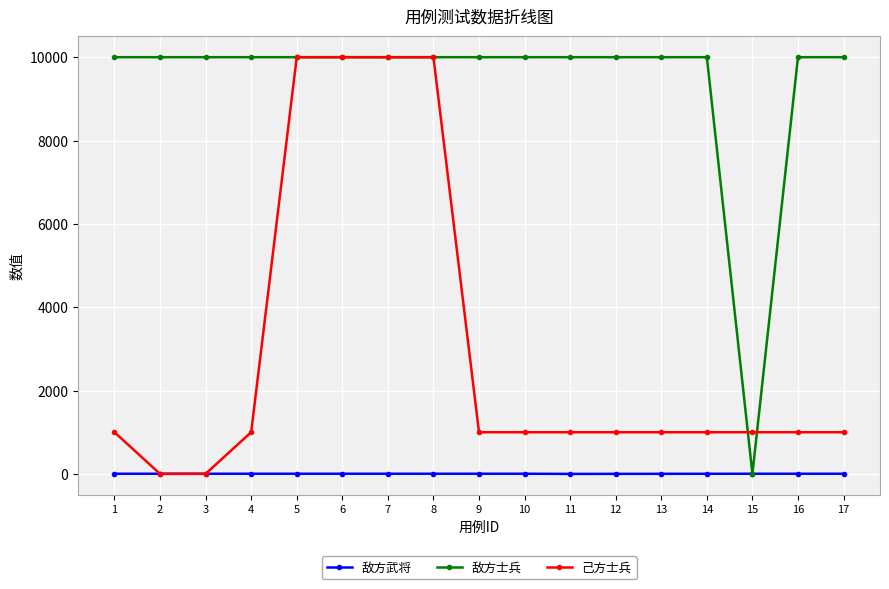

Which series ends up on top after the final intersection of 敌方武将 and 敌方士兵?

敌方士兵